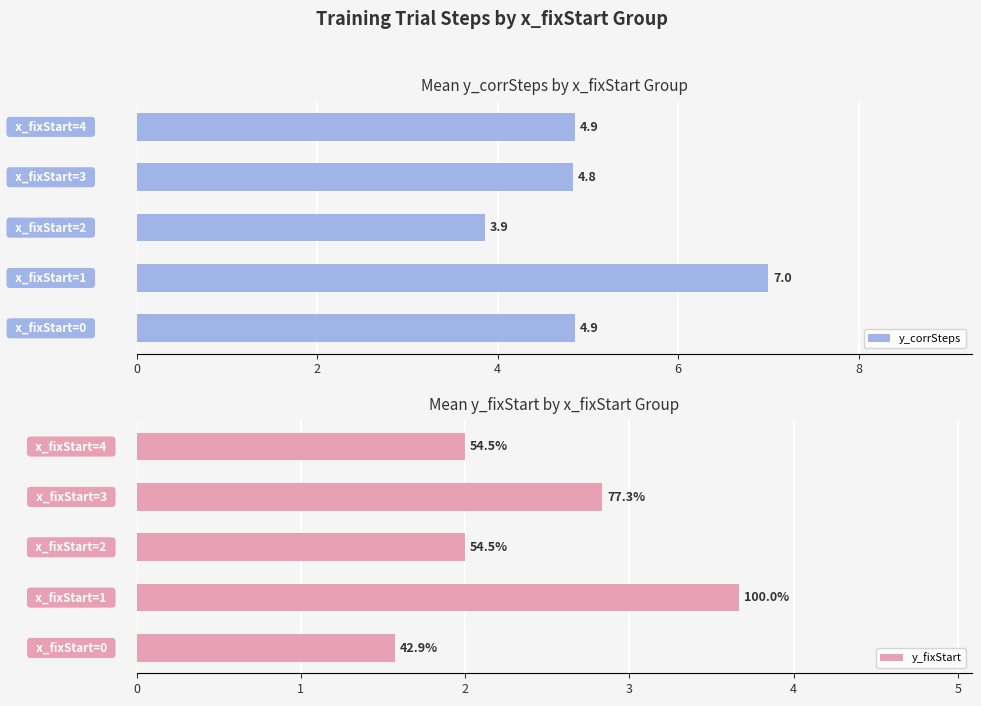

Between 2 and 8, which series saw the biggest shift?

y_corrSteps